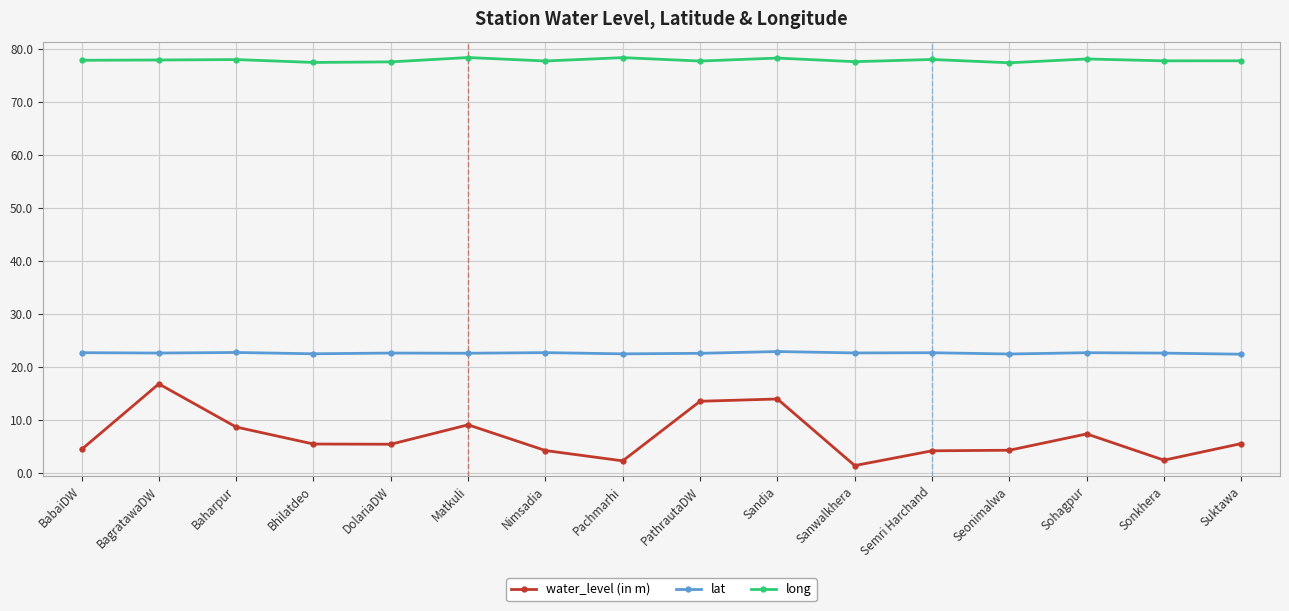

True or false: long and lat cross at least once.

False